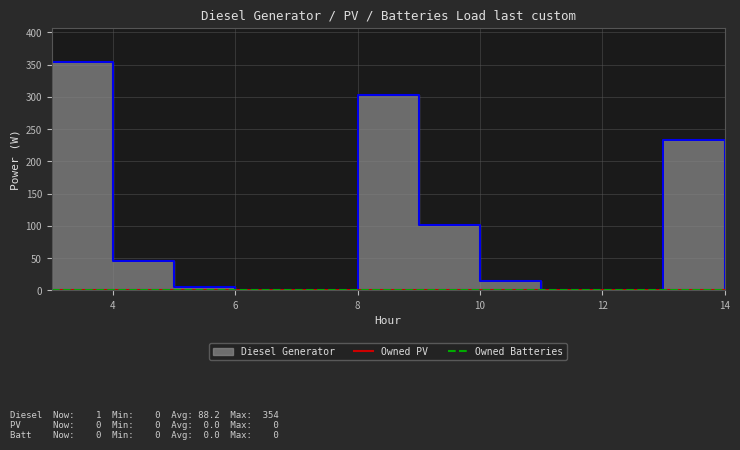

What are all the series names shown in the legend?

Diesel Generator, Owned PV, Owned Batteries